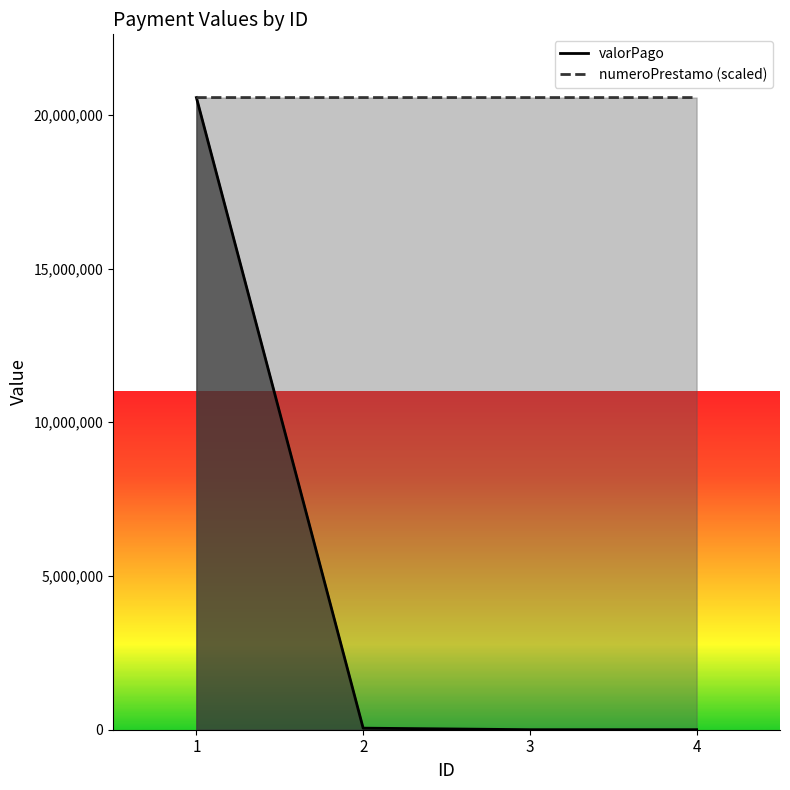

True or false: valorPago has more than 1 points higher than both neighbors.

False